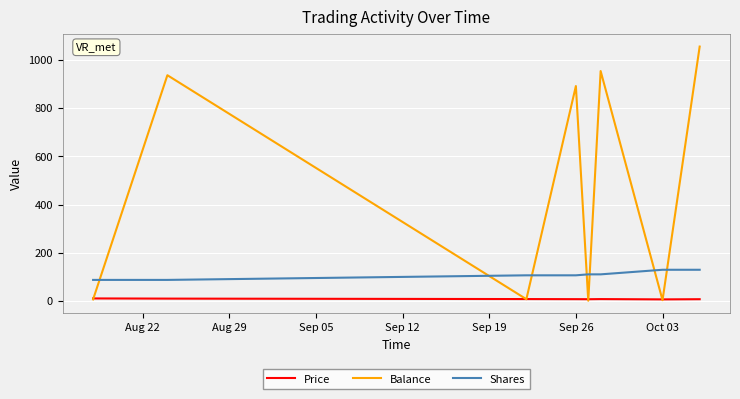

Does the chart display data point markers on the line(s)?

No